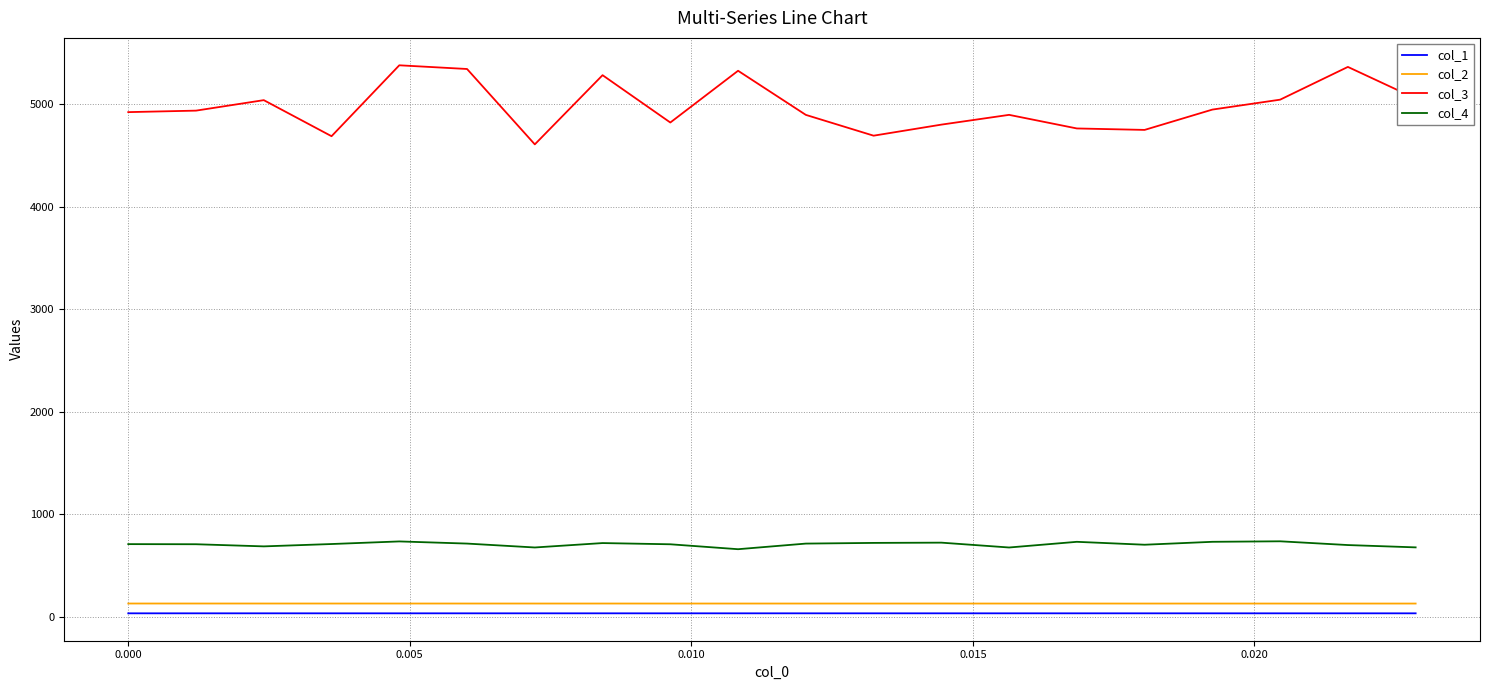

Which series has the largest range (max minus min)?

col_3